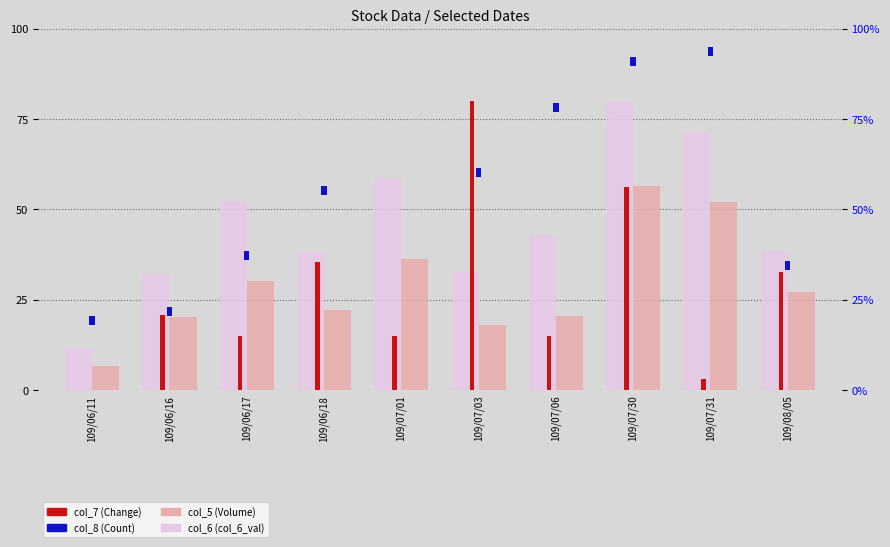

What is the total value across all series at 109/07/06?

65.7